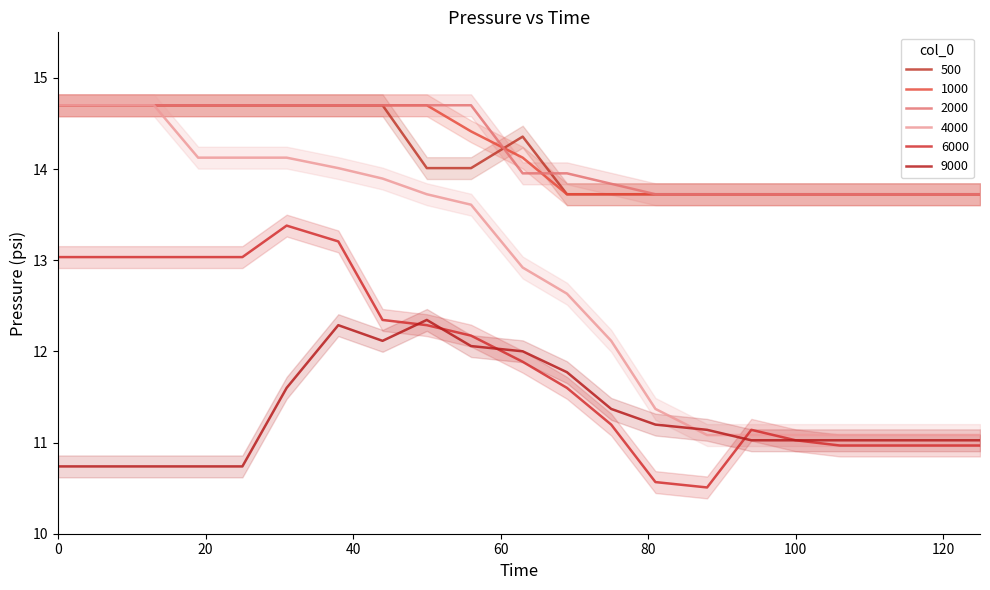

What is the value of the 6000 point at the 12th from the left?

11.6